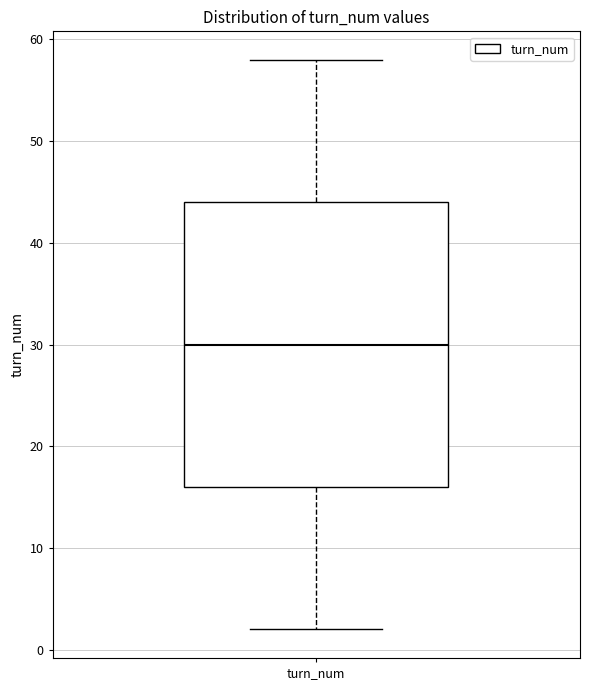

Read this box plot against the y-axis: the position of the median line, the range covered by the box, and the ends of both whiskers. The values are not printed on the chart, so give them approximately, as read against the axis.

median 30, box 16 to 44, whiskers 2 to 58